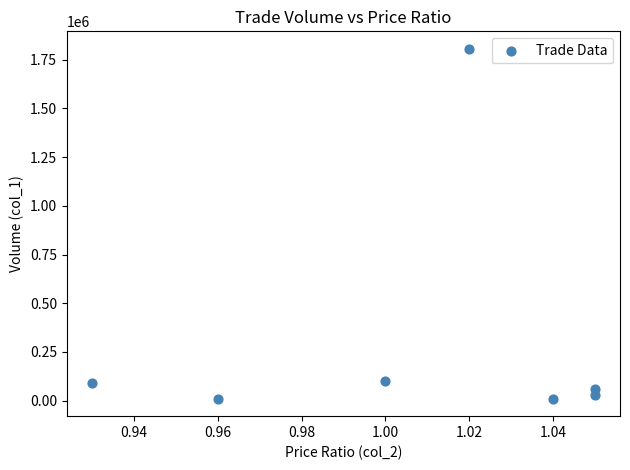

What is the range of Y values (max minus min)?

1796000